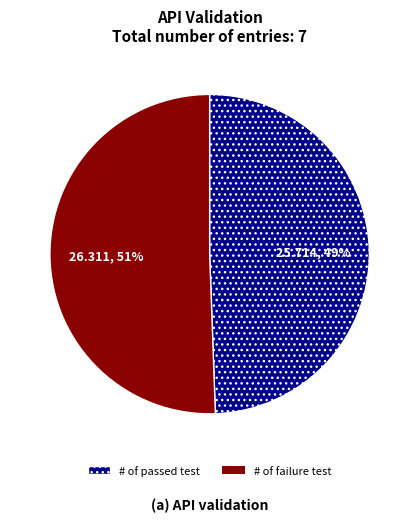

Count the number of slices in the pie.

2